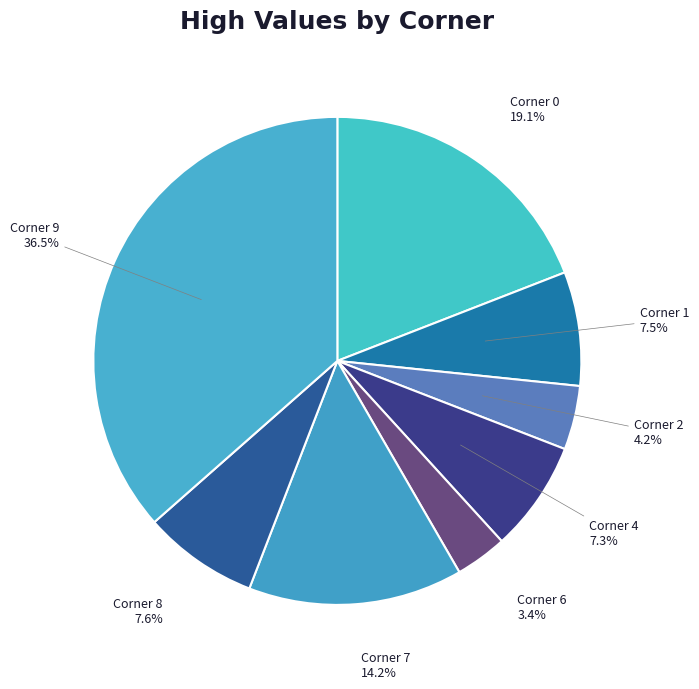

Count the number of slices in the pie.

8